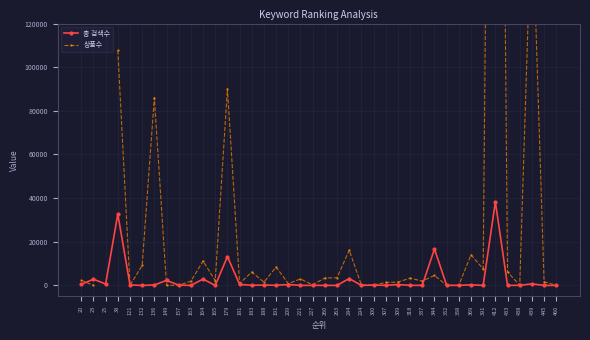

At which category is the sum across all series the highest?

412